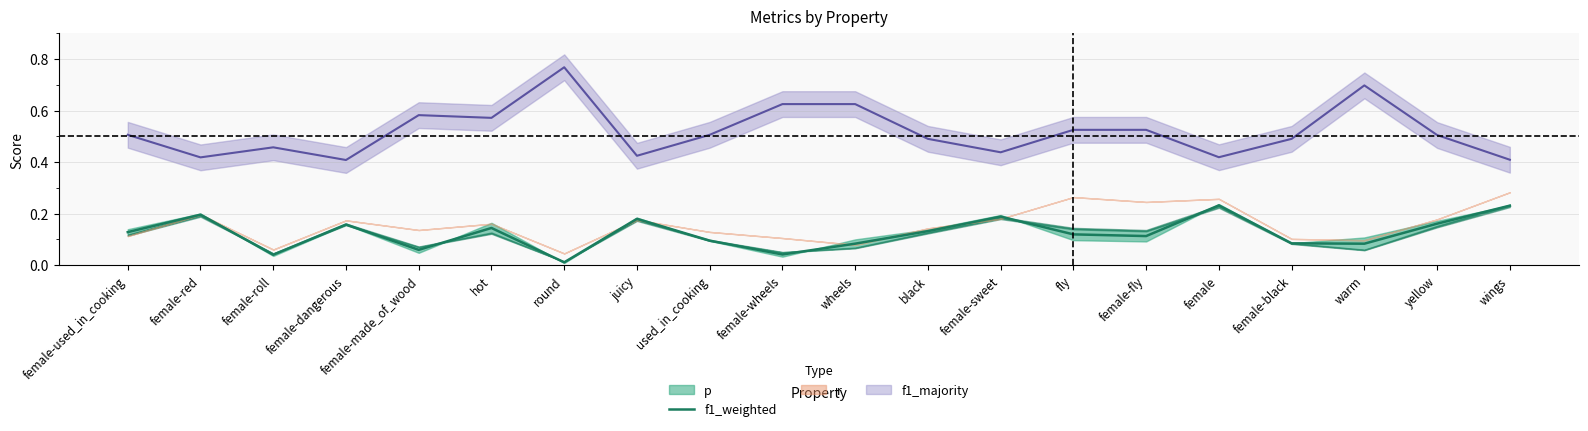

Between female-wheels and female-roll, which is larger?

female-wheels